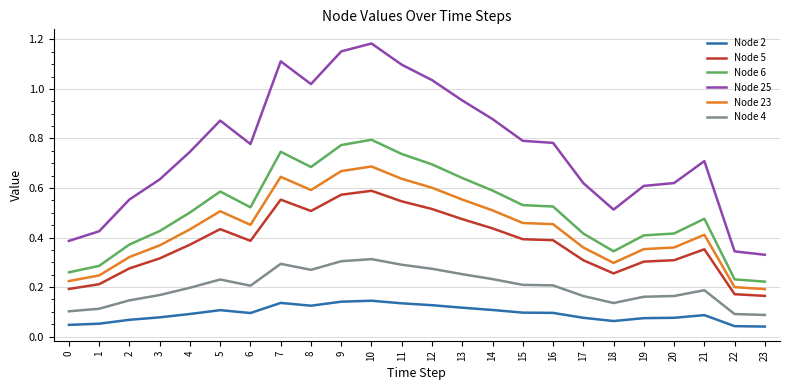

How many distinct data groups are displayed?

6